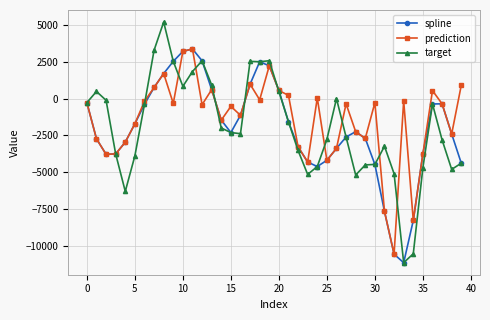

What is the minimum value for prediction?

-10587.9